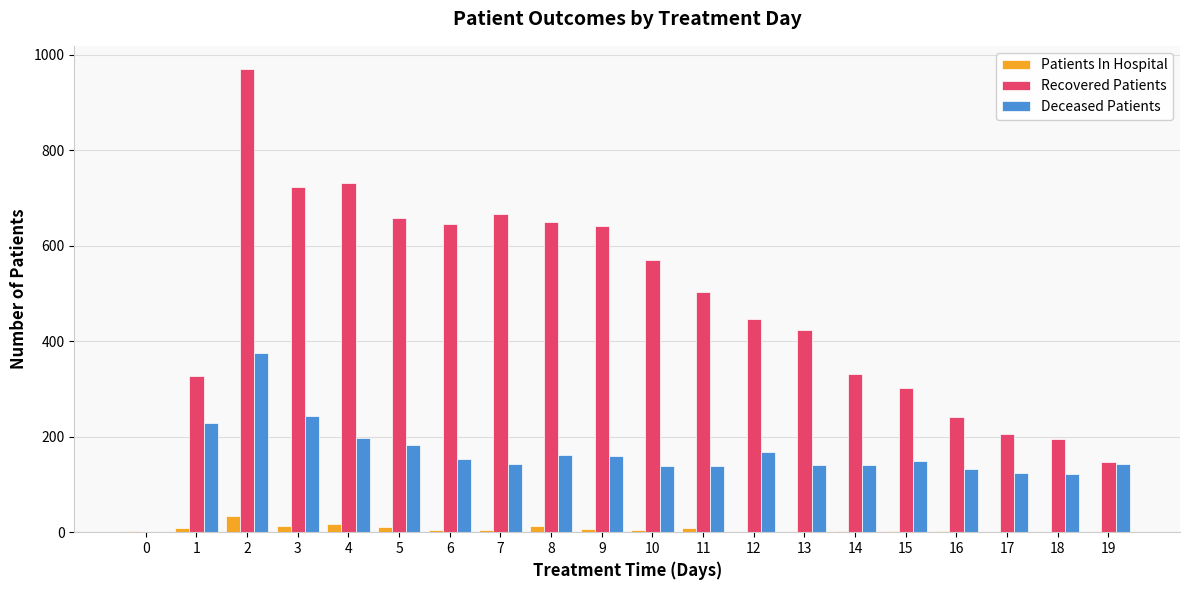

Does the chart contain stacked bars?

No